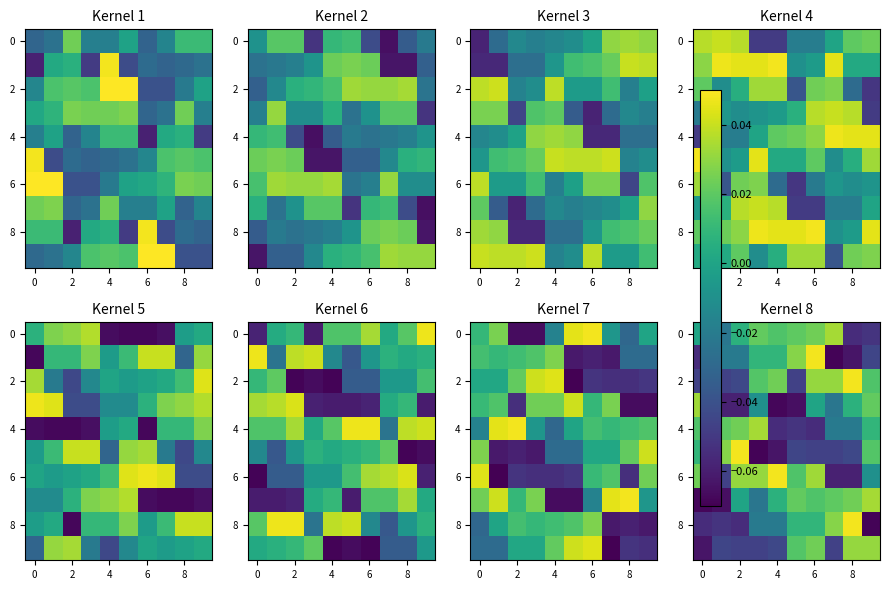

What is the total value across all series at 7?

-0.2